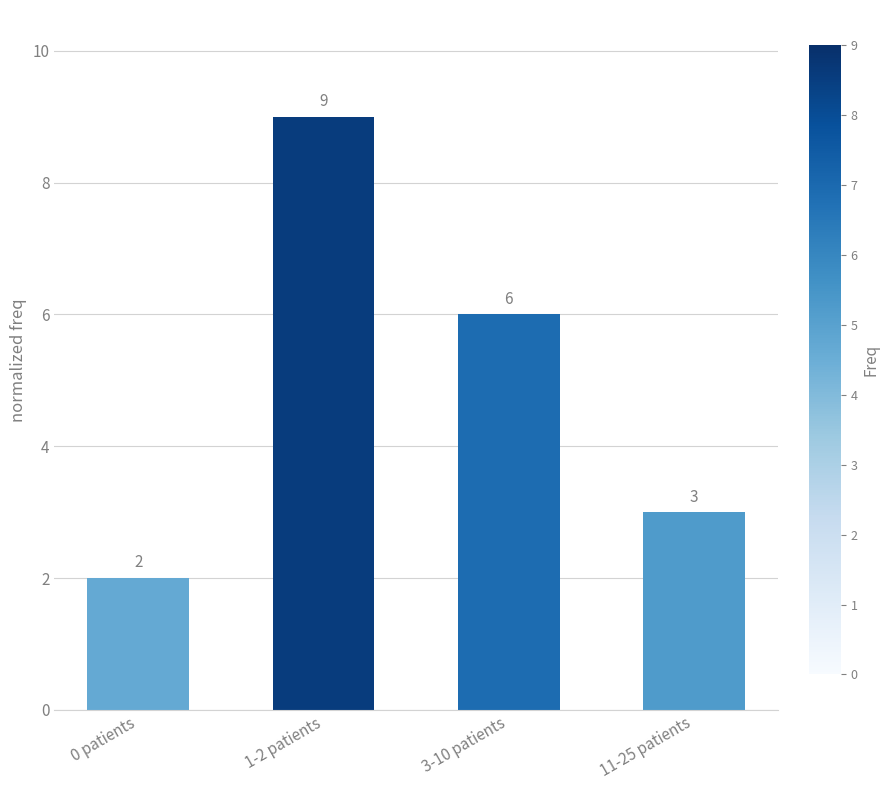

Rank the categories by value from lowest to highest.

0 patients, 11-25 patients, 3-10 patients, 1-2 patients